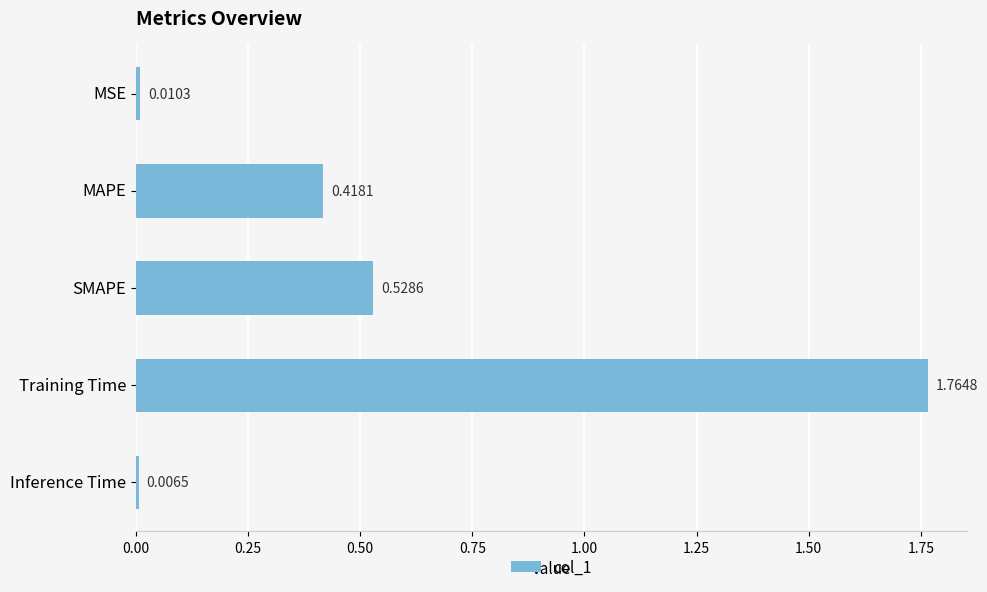

What is the change in value from MAPE to SMAPE?

+0.1